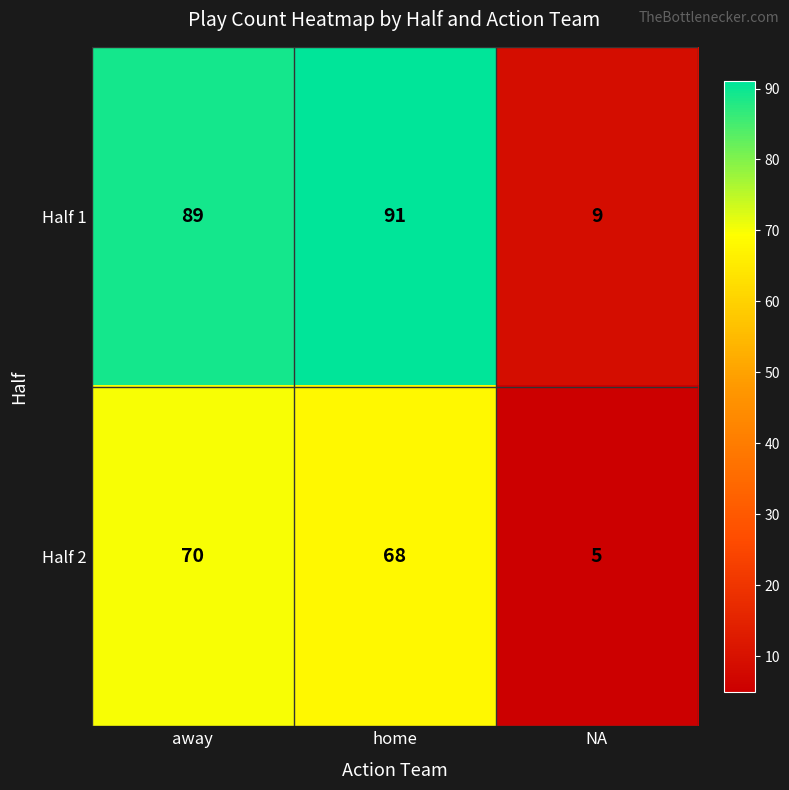

Rank the series at NA from lowest to highest value.

Half 2, Half 1